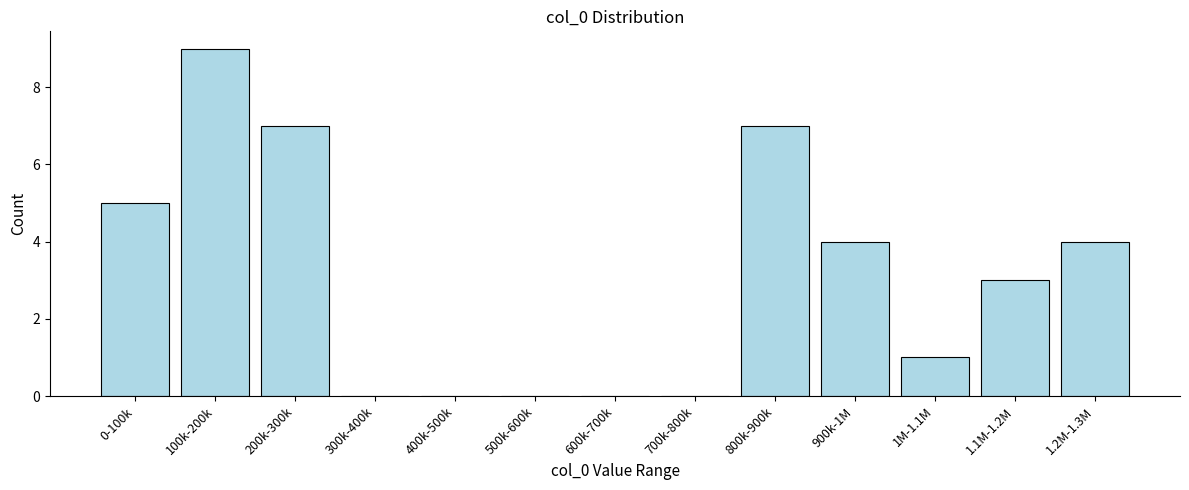

Reading left to right, extract all data points from this chart.

0-100k=5	100k-200k=9	200k-300k=7	300k-400k=0	400k-500k=0	500k-600k=0	600k-700k=0	700k-800k=0	800k-900k=7	900k-1M=4	1M-1.1M=1	1.1M-1.2M=3	1.2M-1.3M=4